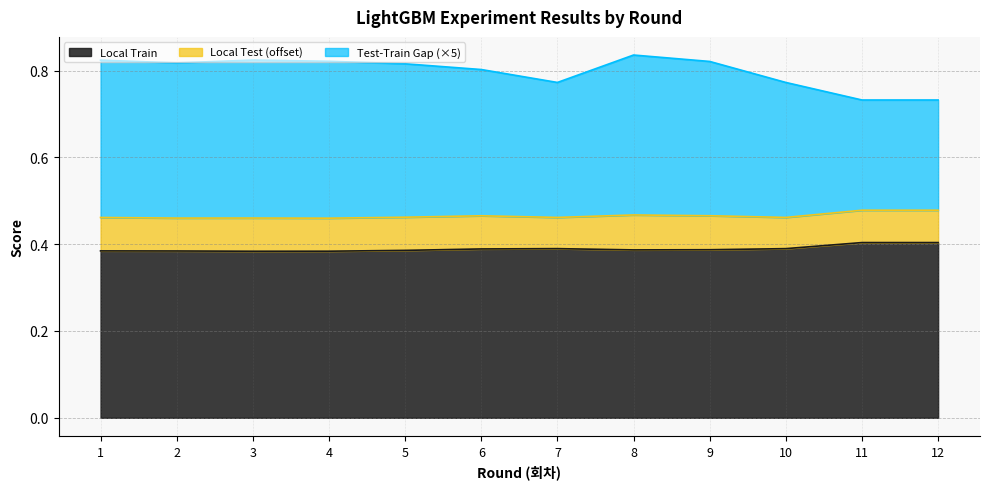

What is the total value across all series at 6?

0.8